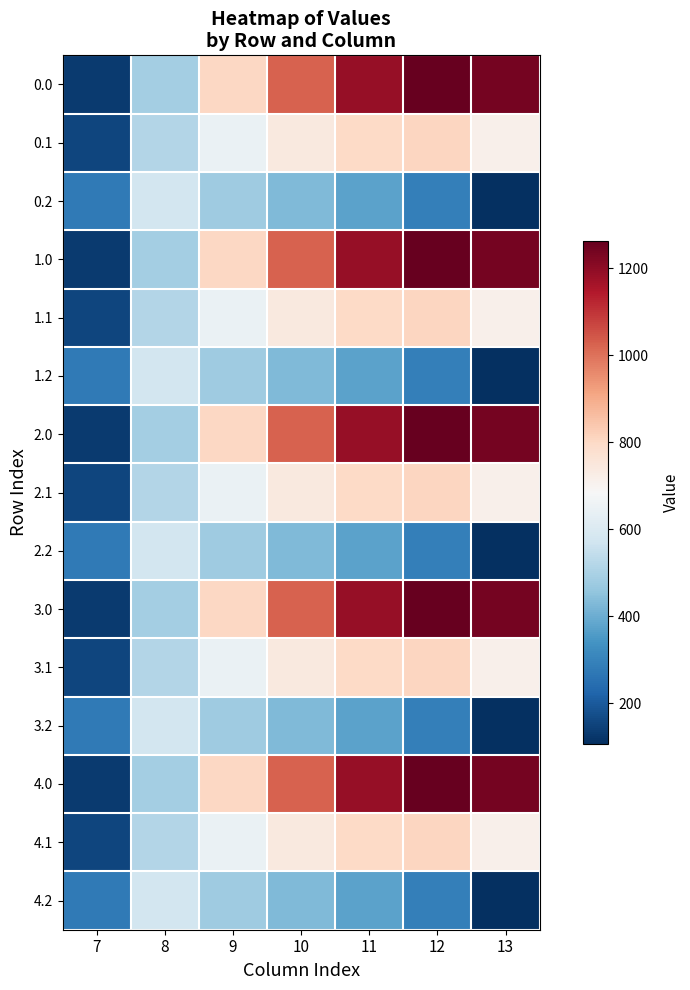

At 13, list the series in order from largest to smallest.

0.0, 1.0, 2.0, 3.0, 4.0, 0.1, 1.1, 2.1, 3.1, 4.1, 0.2, 1.2, 2.2, 3.2, 4.2